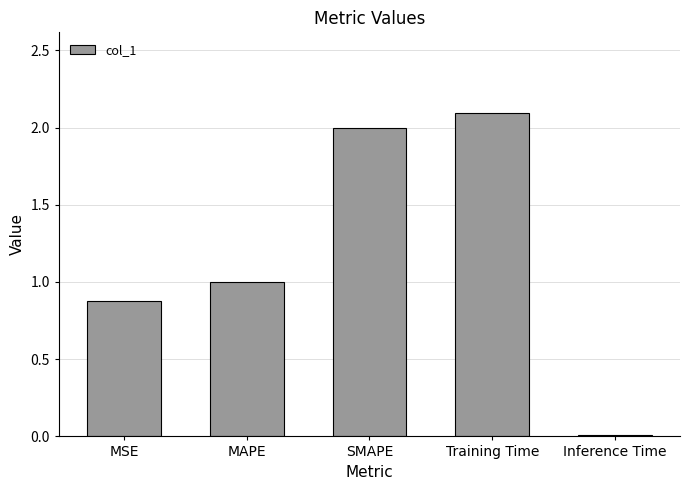

Where does the data first go above 1?

MAPE